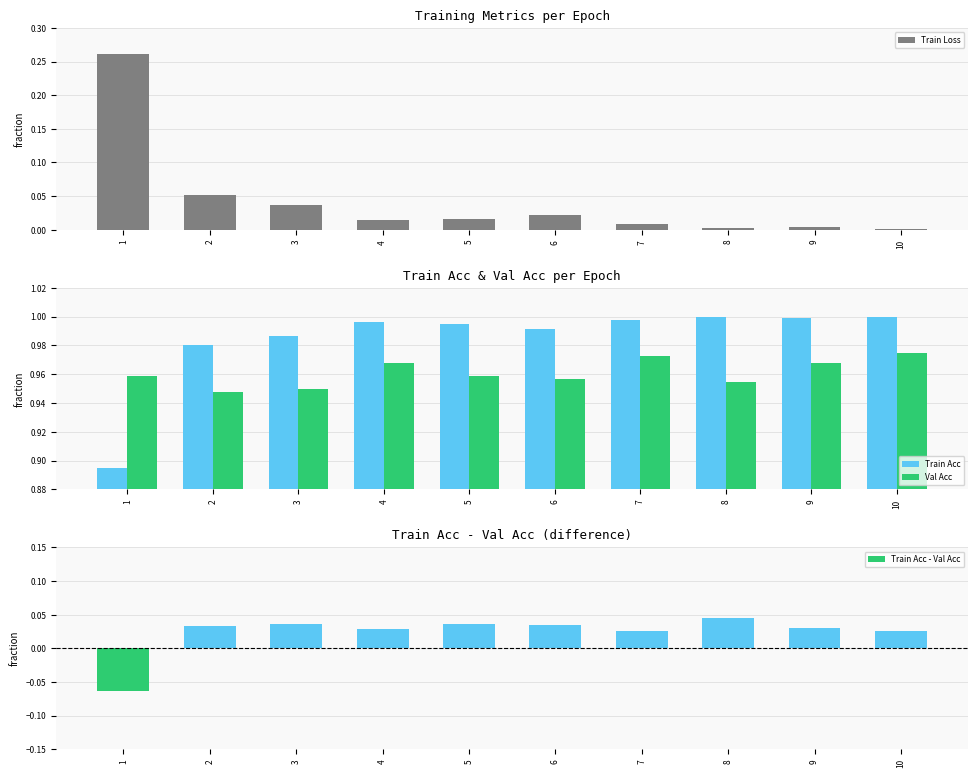

What are all the series names shown in the legend?

Train Loss, Train Acc, Val Acc, Train Acc - Val Acc